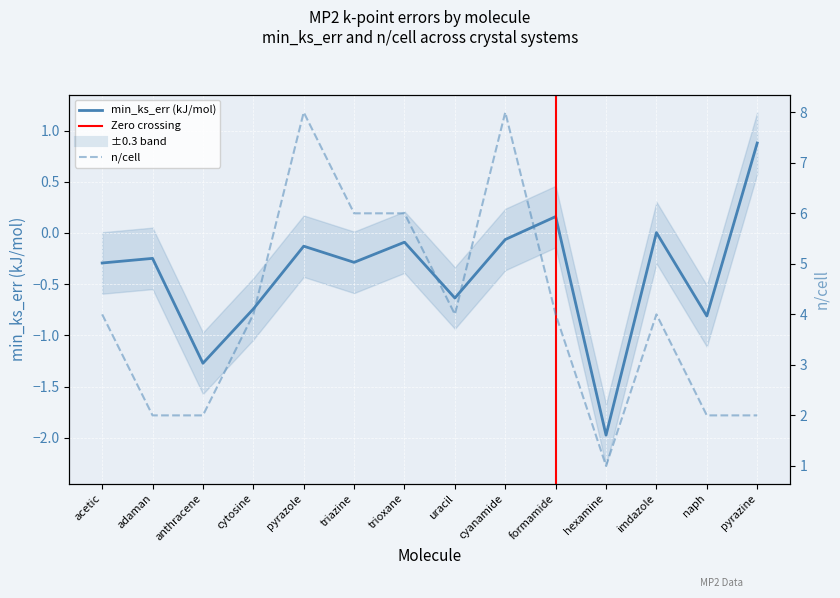

Is the value of n/cell at acetic greater than the value of min_ks_err (kJ/mol) at naph?

Yes